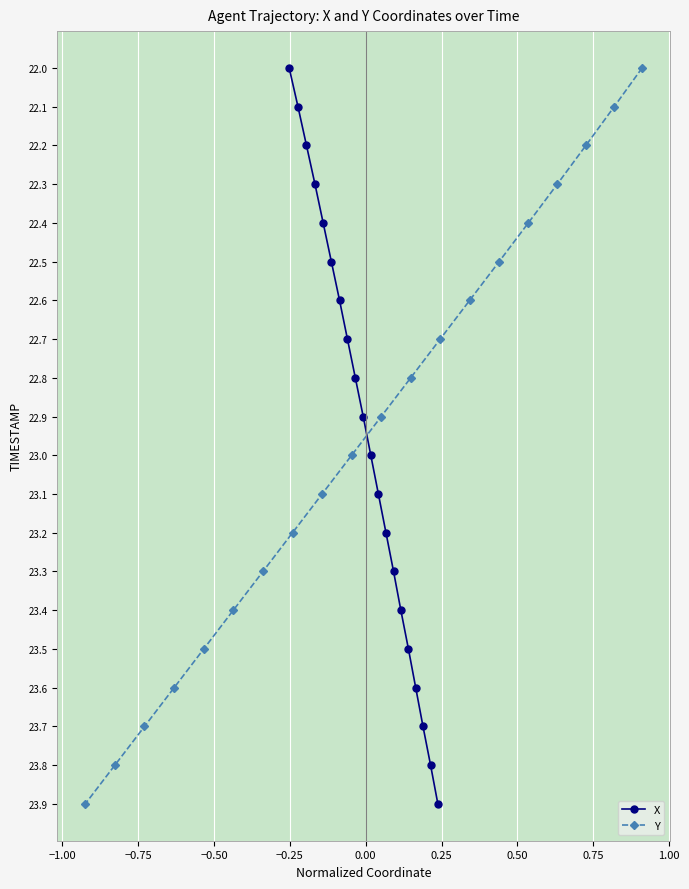

Does the chart display data point markers on the line(s)?

Yes